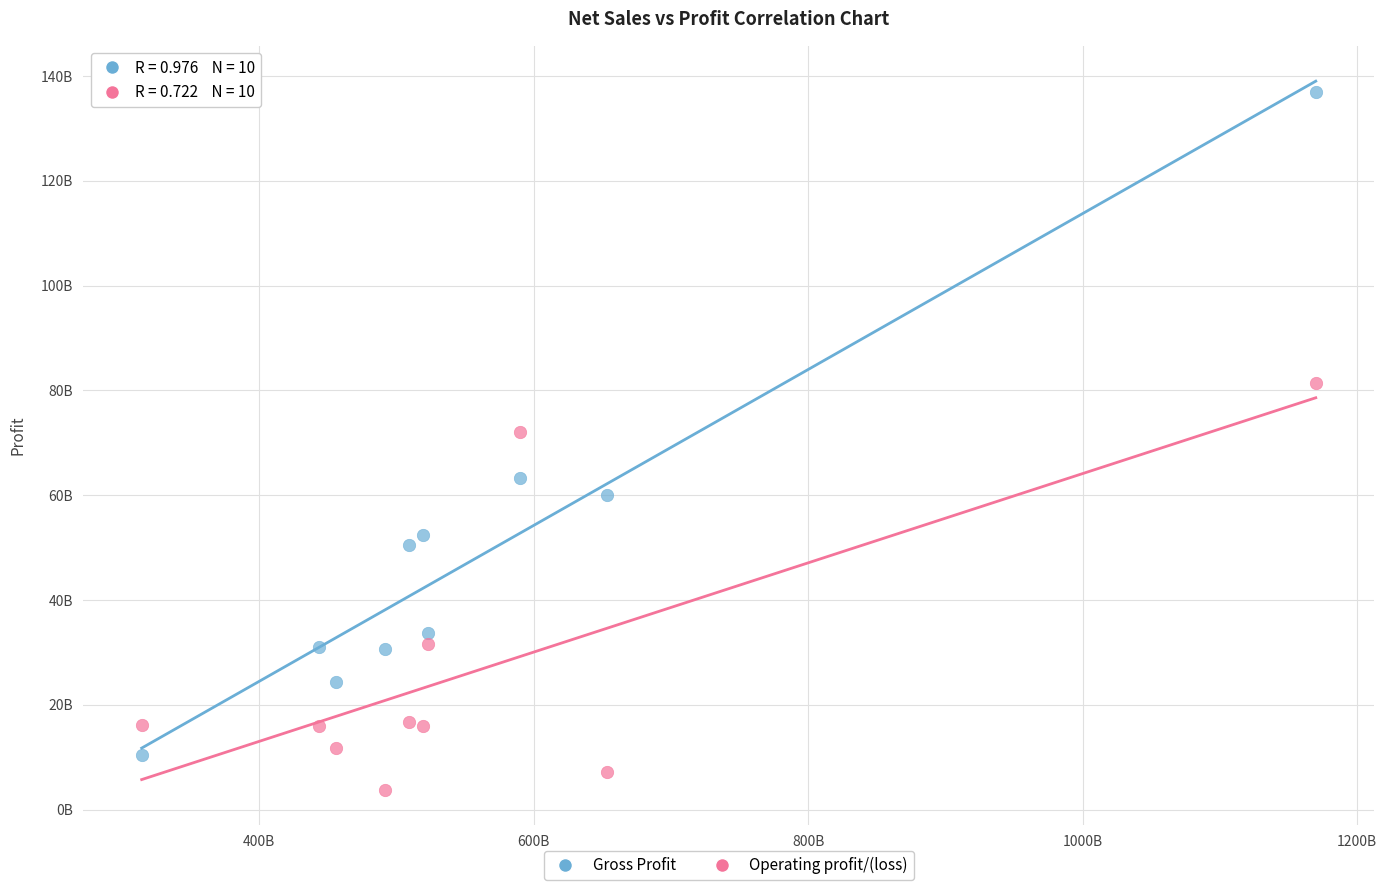

What are all the series names shown in the legend?

Gross Profit, Operating profit/(loss)